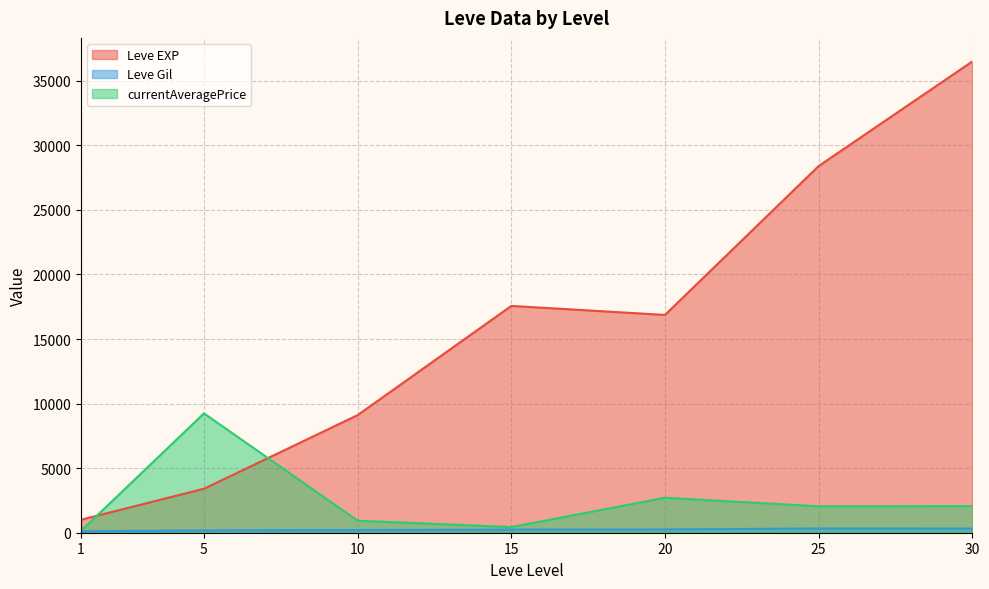

True or false: currentAveragePrice has a value of 188 at 5.

False